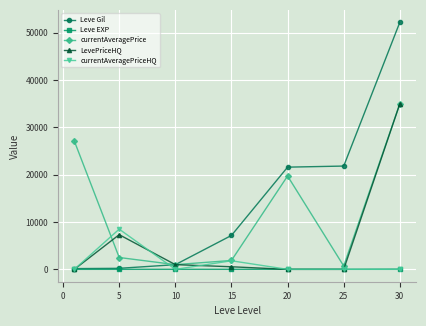

What is the value of the currentAveragePrice point at the 3rd from the left?

1000